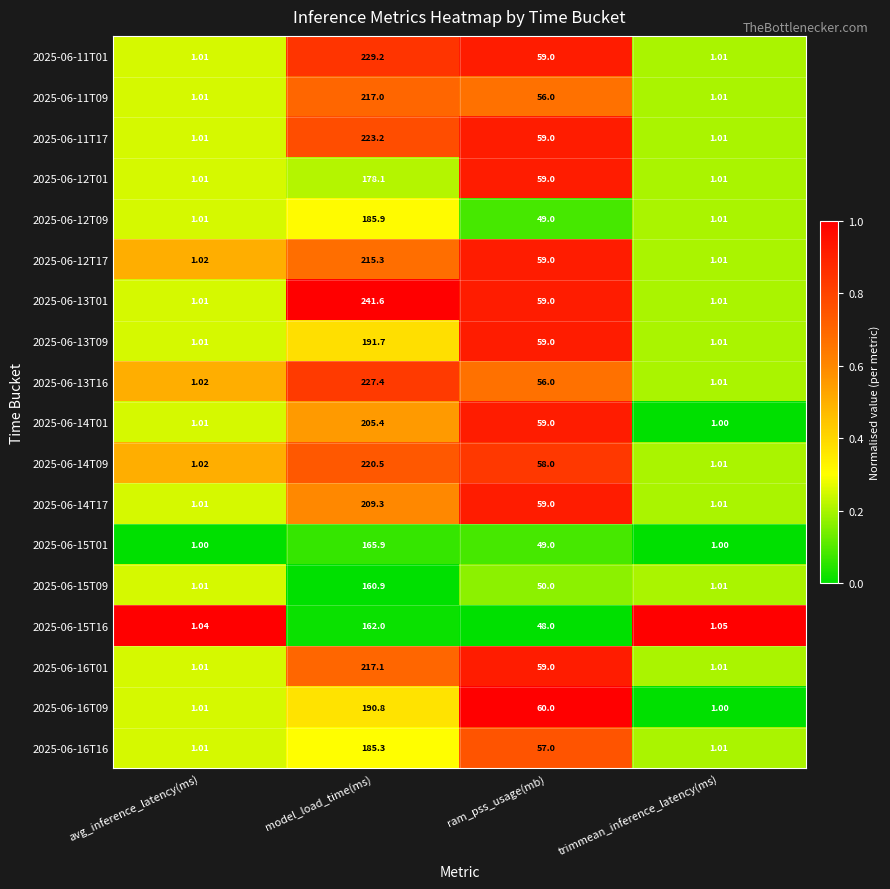

What is the total value across all series at avg_inference_latency(ms)?

18.2